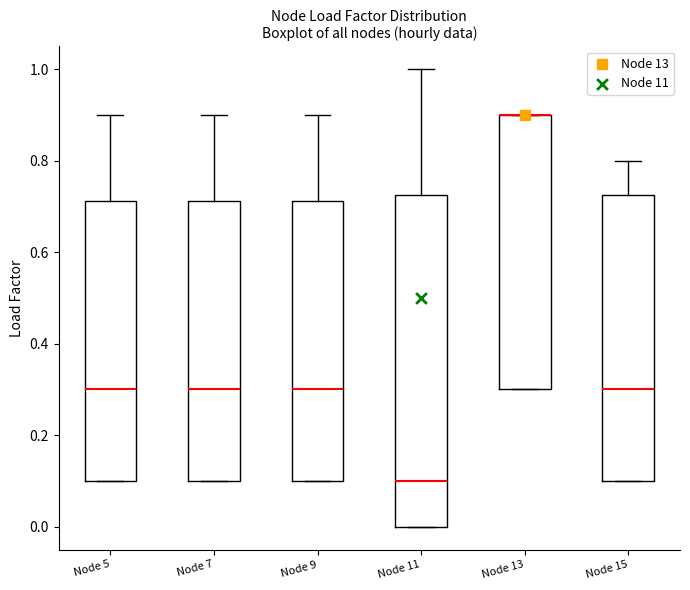

Reading left to right, read every box against the y-axis: the position of its median line, the range the box covers, and the ends of its whiskers. The values are not printed on the chart, so give them approximately, as read against the axis.

Node 5: median 0.30, box 0.10 to 0.72, whiskers 0.10 to 0.90
Node 7: median 0.30, box 0.10 to 0.72, whiskers 0.10 to 0.90
Node 9: median 0.30, box 0.10 to 0.72, whiskers 0.10 to 0.90
Node 11: median 0.10, box 0.00 to 0.72, whiskers 0.00 to 1.00
Node 13: median 0.90 (drawn on the box's upper edge), box 0.30 to 0.90, whiskers 0.30 to 0.90
Node 15: median 0.30, box 0.10 to 0.72, whiskers 0.10 to 0.80